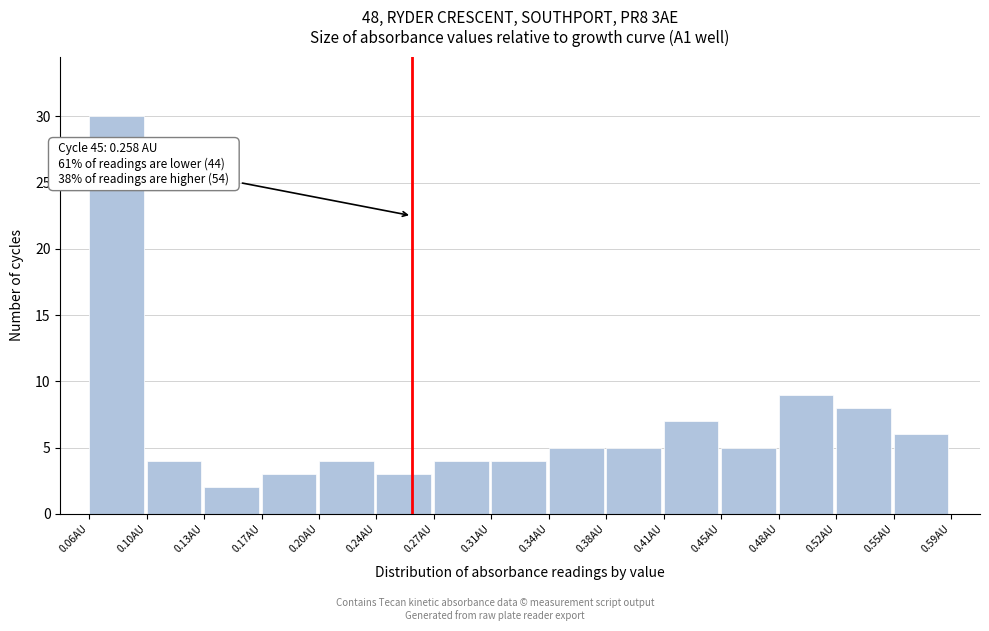

Over which range of the x-axis is the bar tallest?

0.060 to 0.095